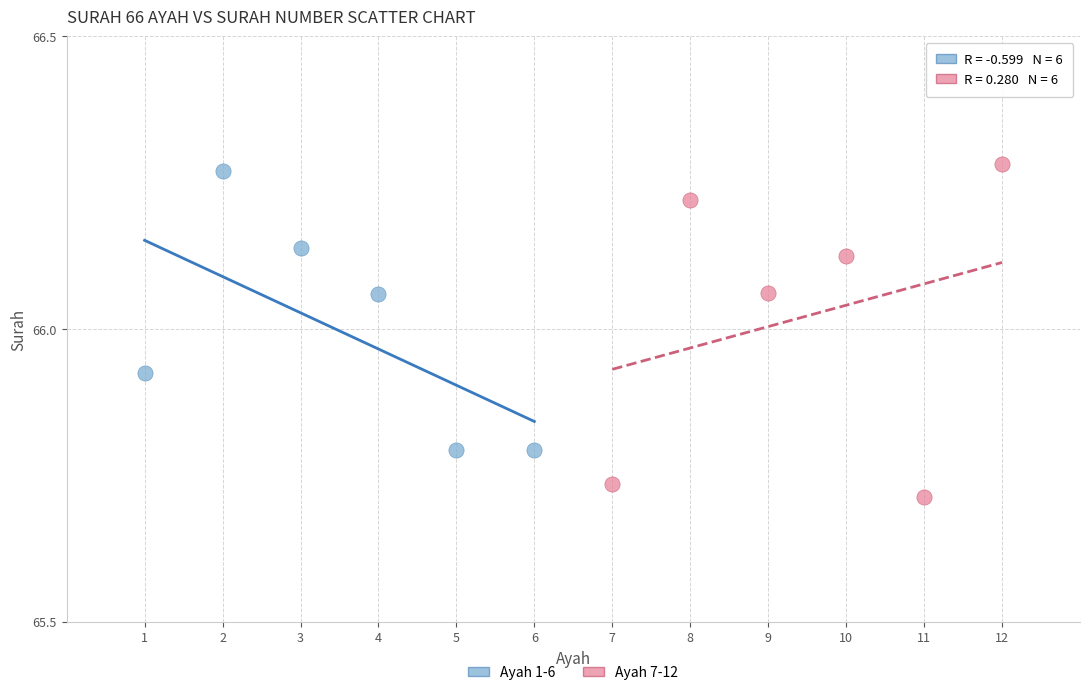

Which series reaches the minimum Y coordinate?

Ayah 7-12